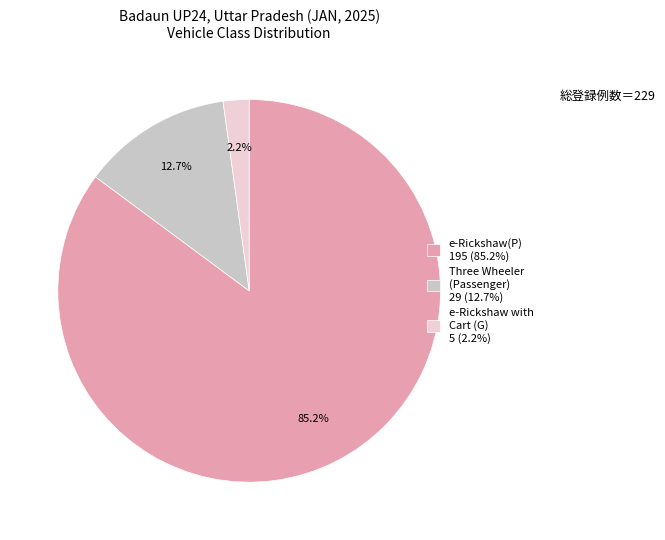

Which has a higher value, Three Wheeler (Passenger) 29 (12.7%) or e-Rickshaw with Cart (G) 5 (2.2%)?

Three Wheeler (Passenger) 29 (12.7%)